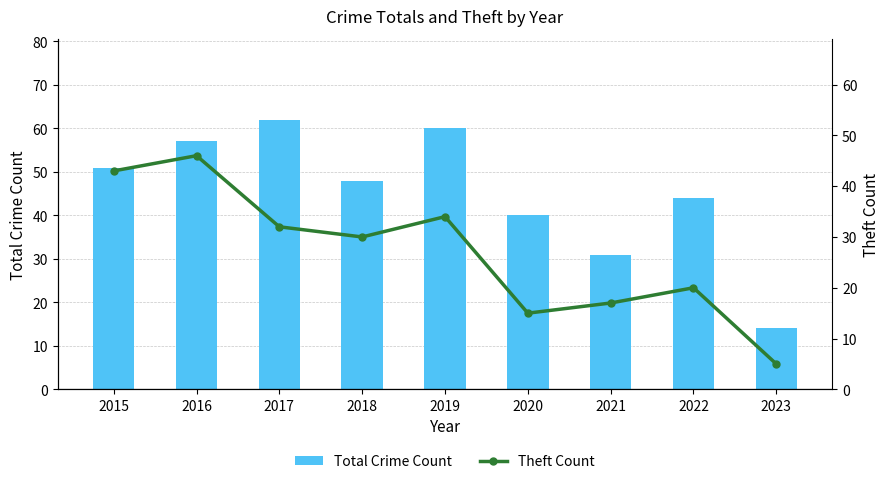

True or false: Total Crime Count has a value of 72 at 2018.

False